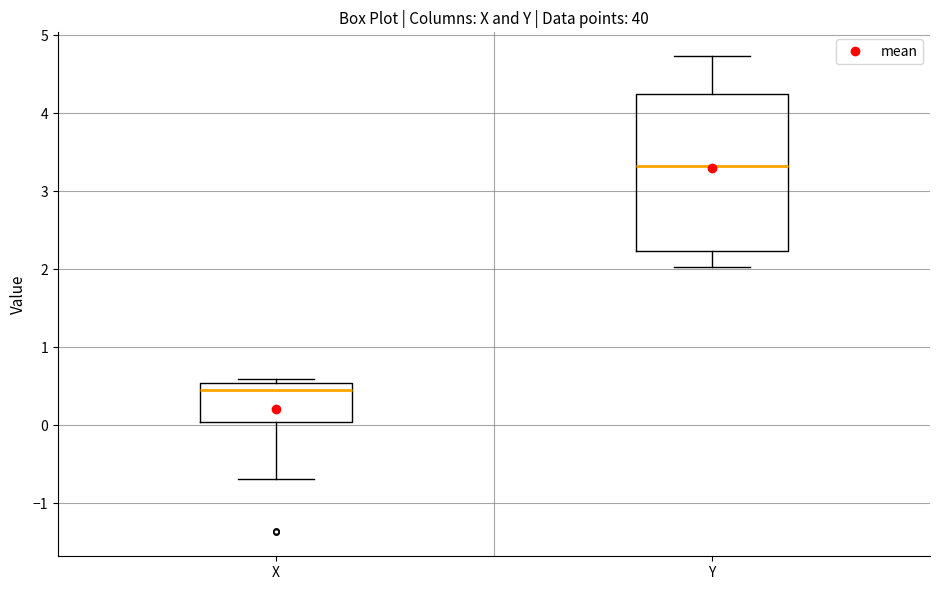

Which box's median line is the lowest?

X